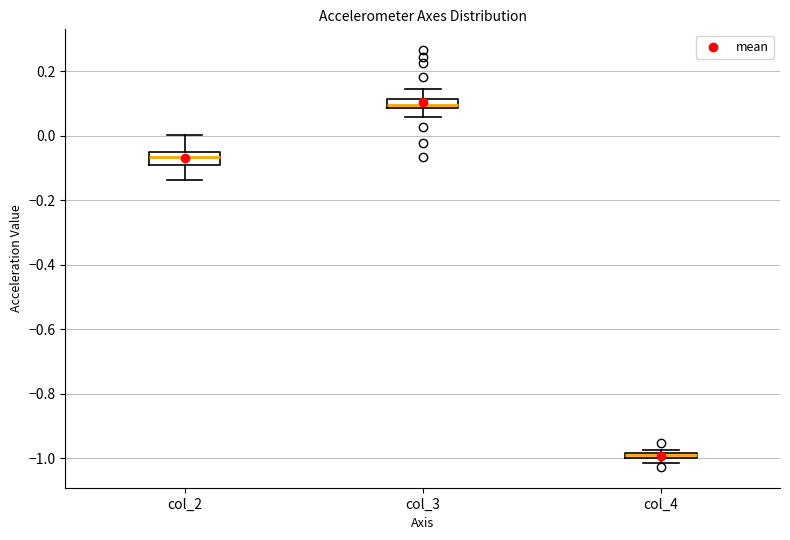

Which box's median line is the lowest?

col_4